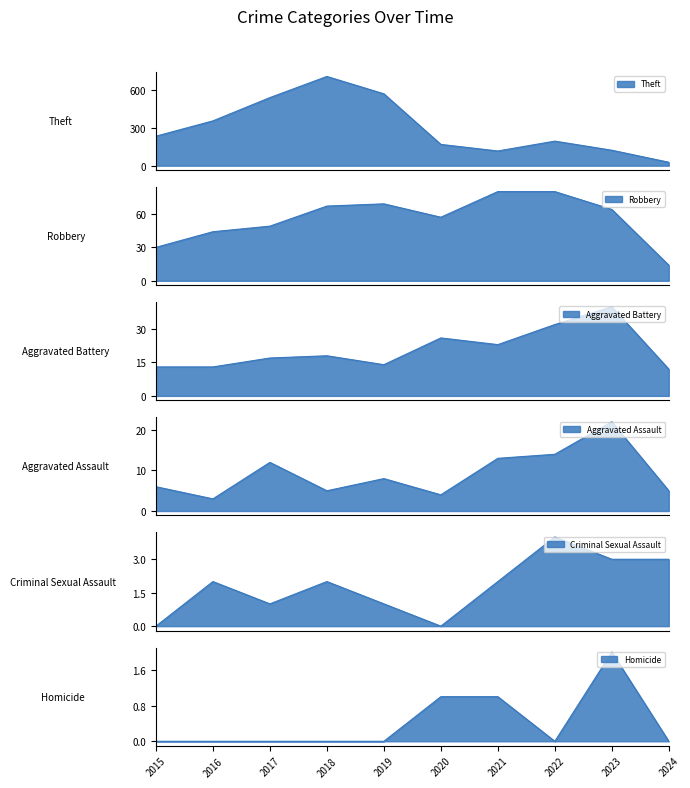

What is the approximate value of Aggravated Battery at 2015, to the nearest 10?

10